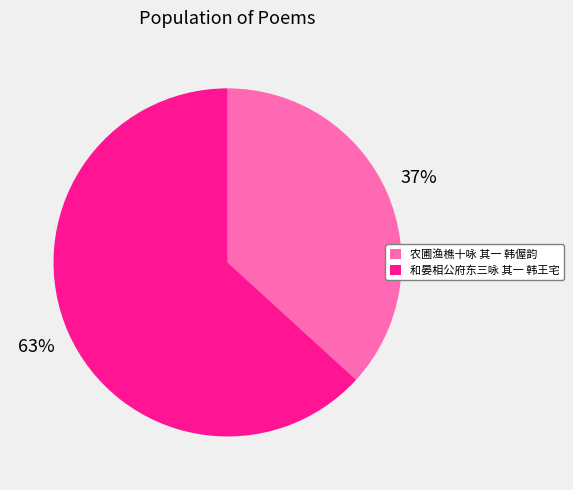

To the nearest percent, what percentage of the pie is 和晏相公府东三咏 其一 韩王宅?

63%